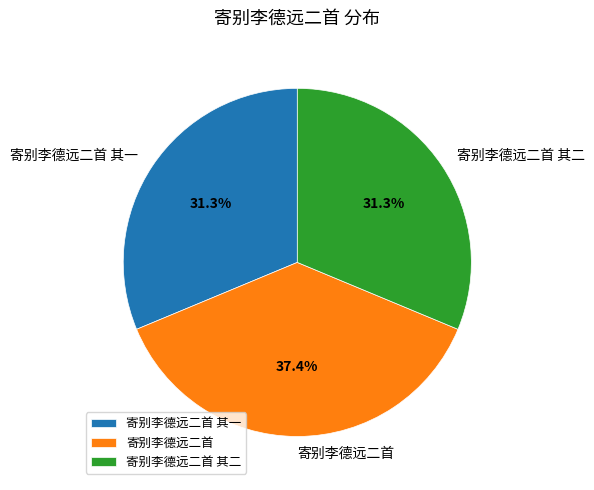

To the nearest percent, what portion does 寄别李德远二首 其二 represent?

31%